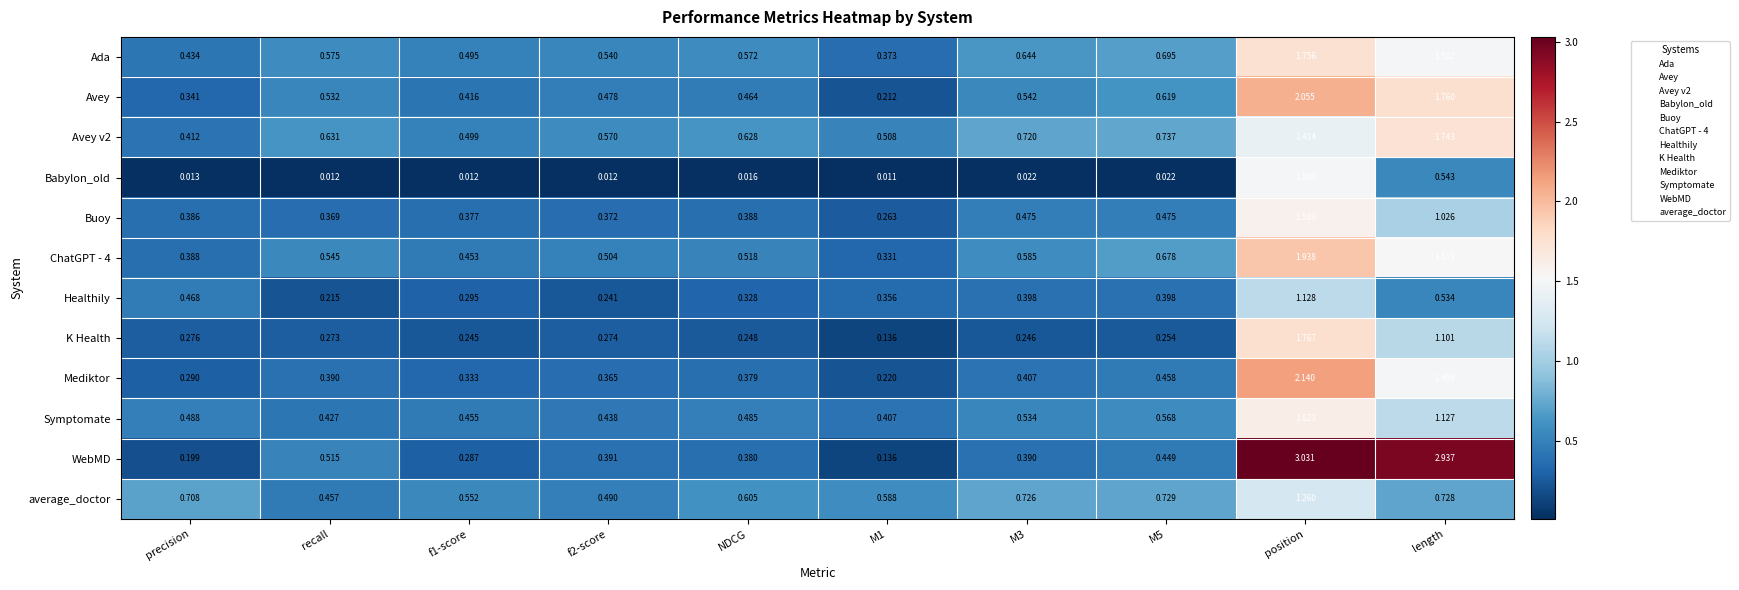

Which label corresponds to the largest value in the chart?

position